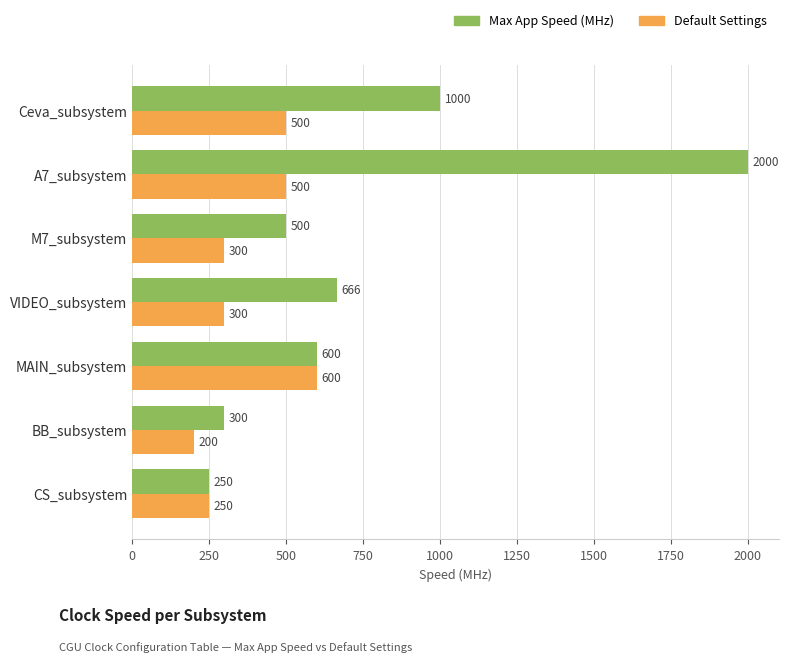

Which category has the lowest value in the Max App Speed (MHz) series?

CS_subsystem